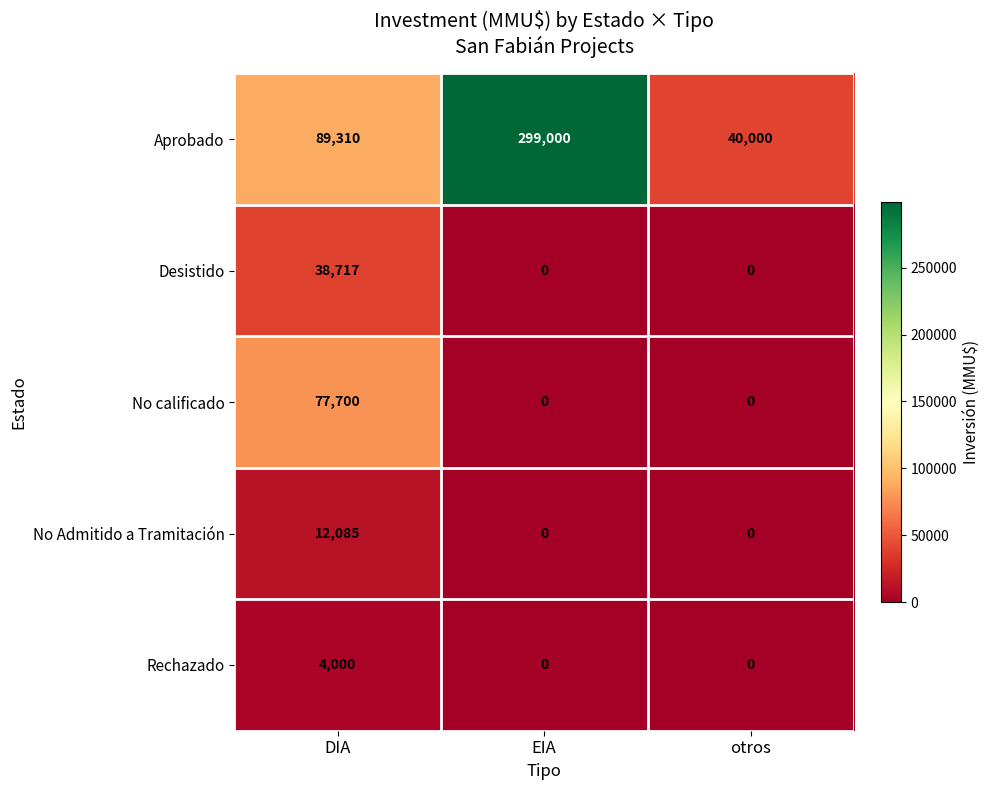

The No calificado series shows 0 at otros. True or false?

True